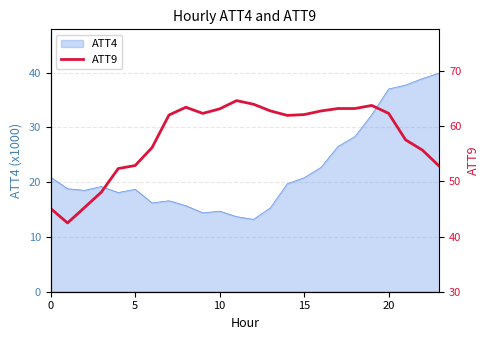

True or false: the data has more than 0 interior local peaks.

True